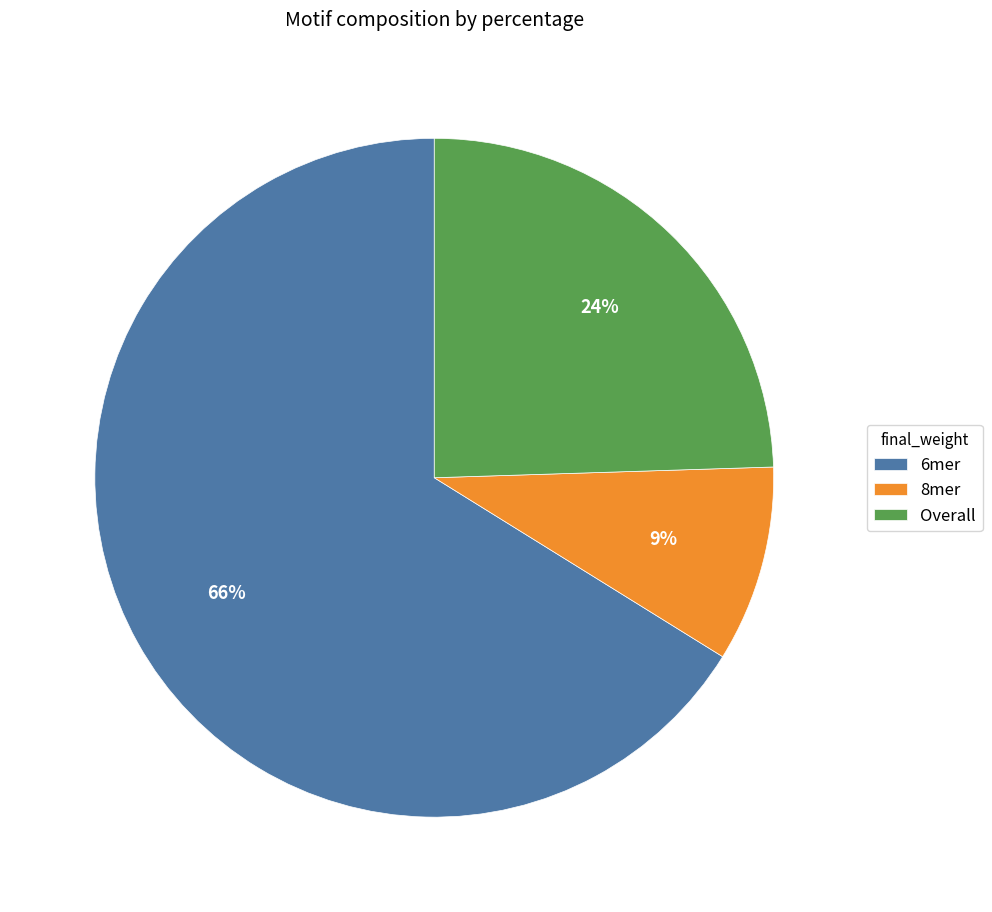

What is the largest slice in the pie chart?

6mer